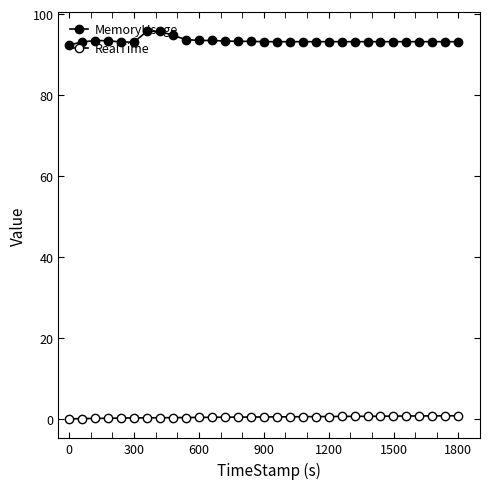

Does the chart have visible grid lines?

No